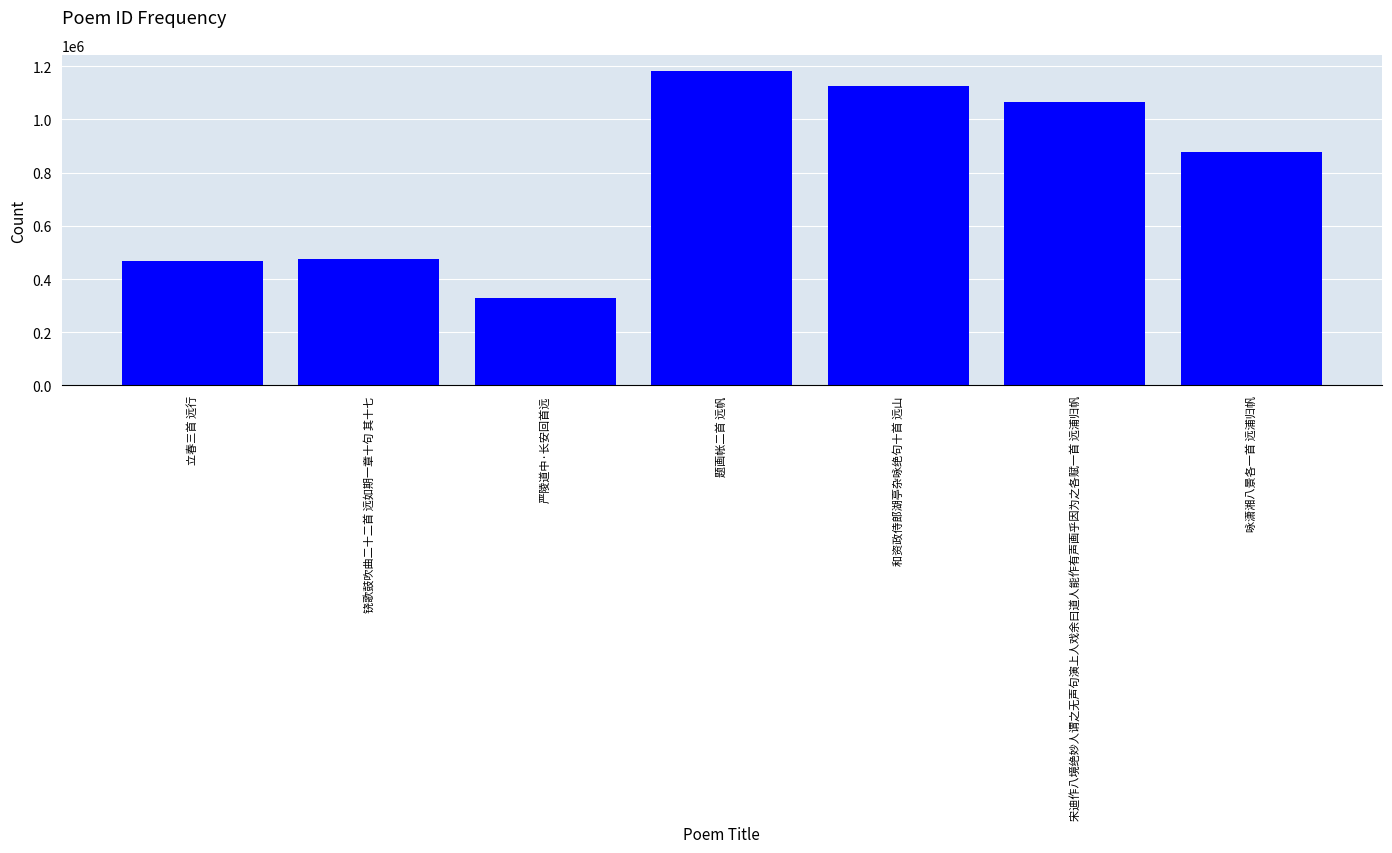

What is the difference between the values at 咏潇湘八景各一首 远浦归帆 and 严陵道中·长安回首远?

546942